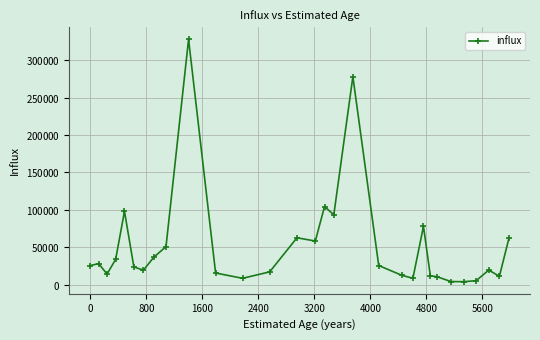

Does the chart have visible grid lines?

Yes